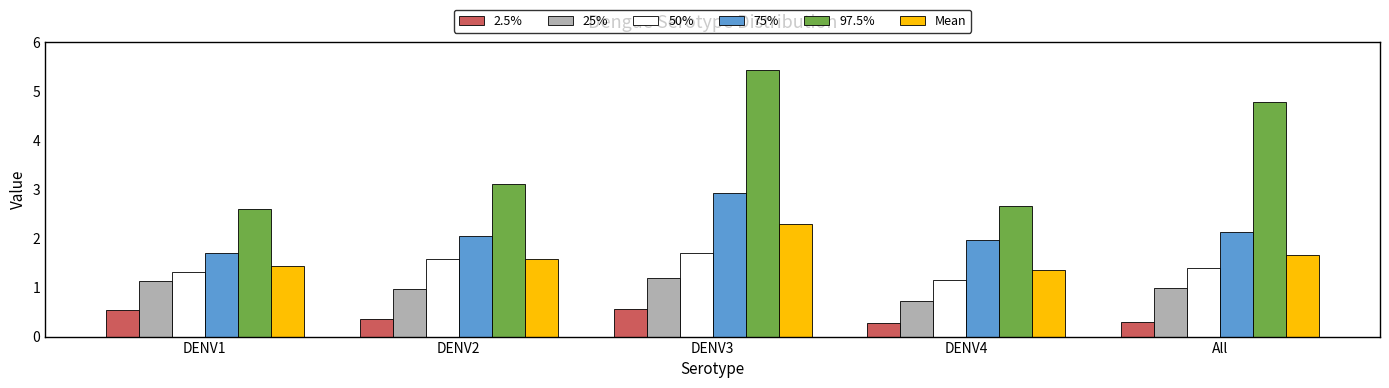

What is the total value across all series at DENV2?

9.6